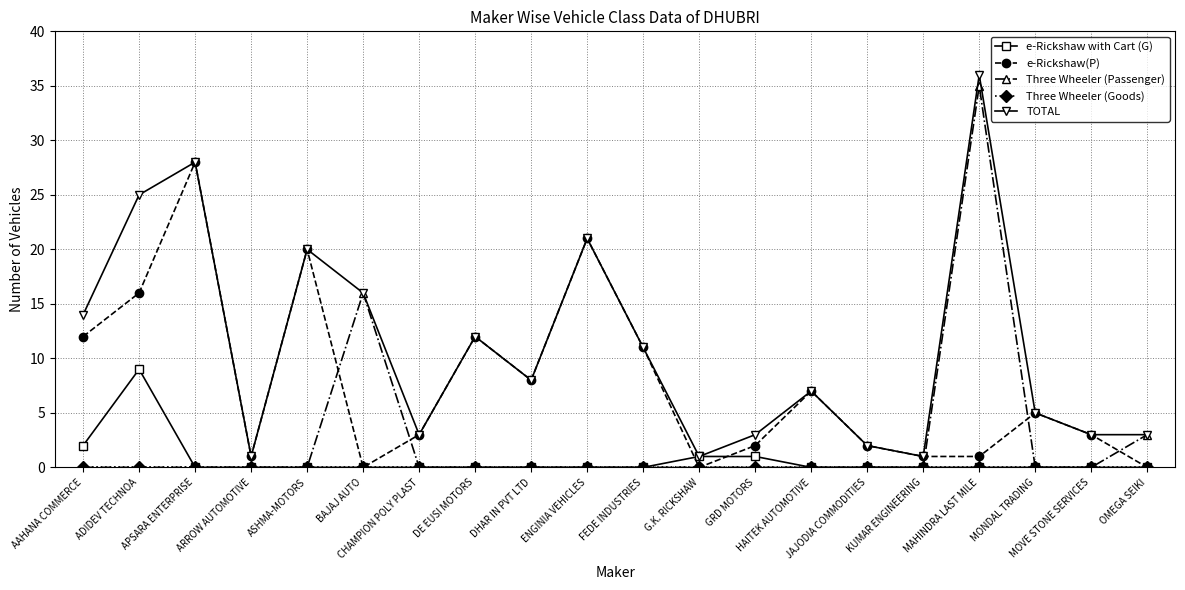

Is this an area chart (filled region under the line)?

No